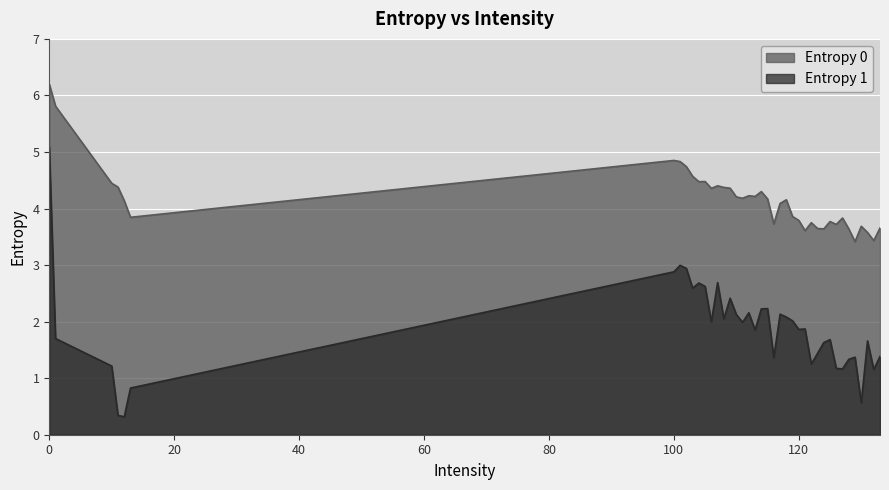

Which series has the widest spread of values?

Entropy 1